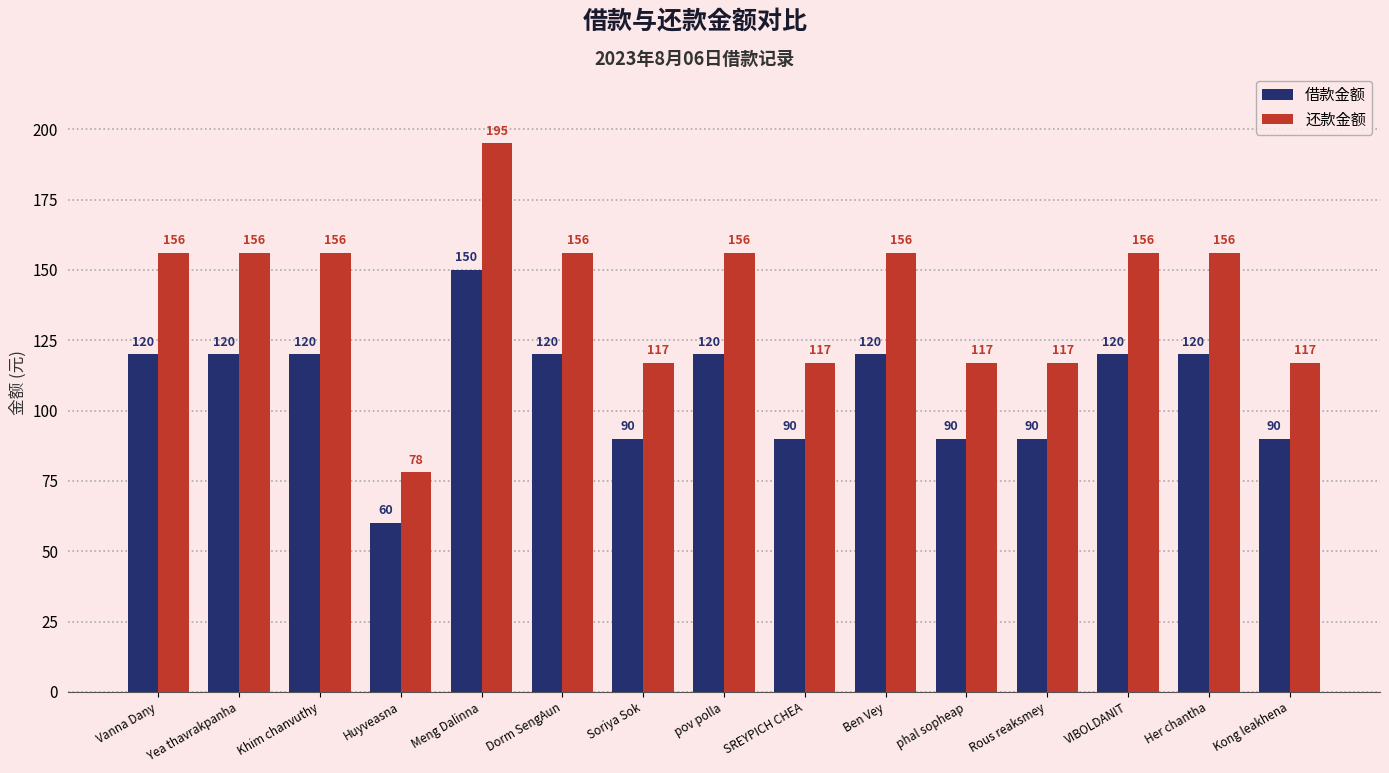

Reading left to right, extract all data points from this chart.

借款金额: Vanna Dany=120	Yea thavrakpanha=120	Khim chanvuthy=120	Huyveasna=60	Meng Dalinna=150	Dorm SengAun=120	Soriya Sok=90	pov polla=120	SREYPICH CHEA=90	Ben Vey=120	phal sopheap=90	Rous reaksmey=90	VIBOLDANIT=120	Her chantha=120	Kong leakhena=90
还款金额: Vanna Dany=156	Yea thavrakpanha=156	Khim chanvuthy=156	Huyveasna=78	Meng Dalinna=195	Dorm SengAun=156	Soriya Sok=117	pov polla=156	SREYPICH CHEA=117	Ben Vey=156	phal sopheap=117	Rous reaksmey=117	VIBOLDANIT=156	Her chantha=156	Kong leakhena=117